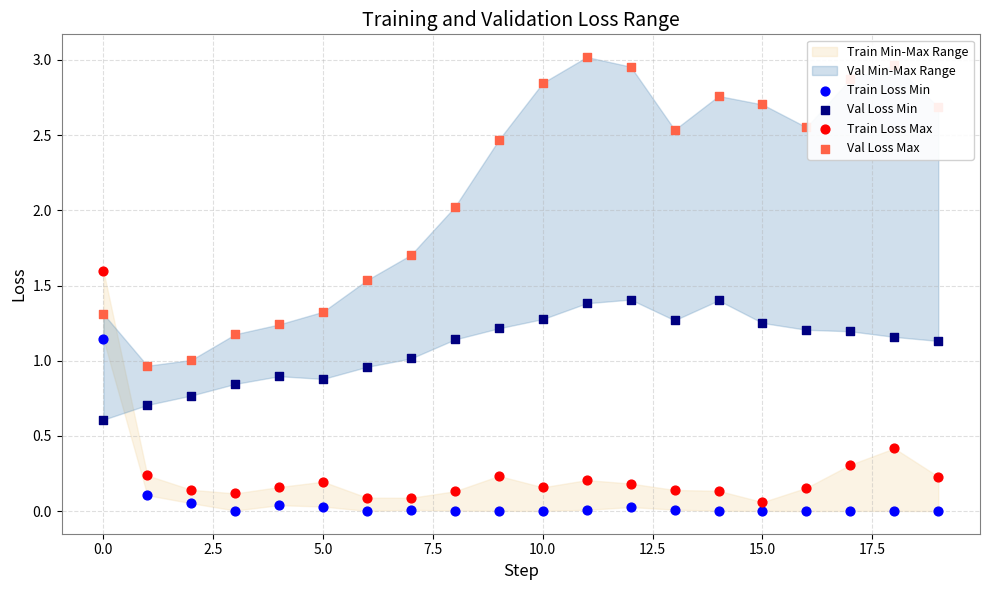

At how many categories does at least one series exceed 1?

19